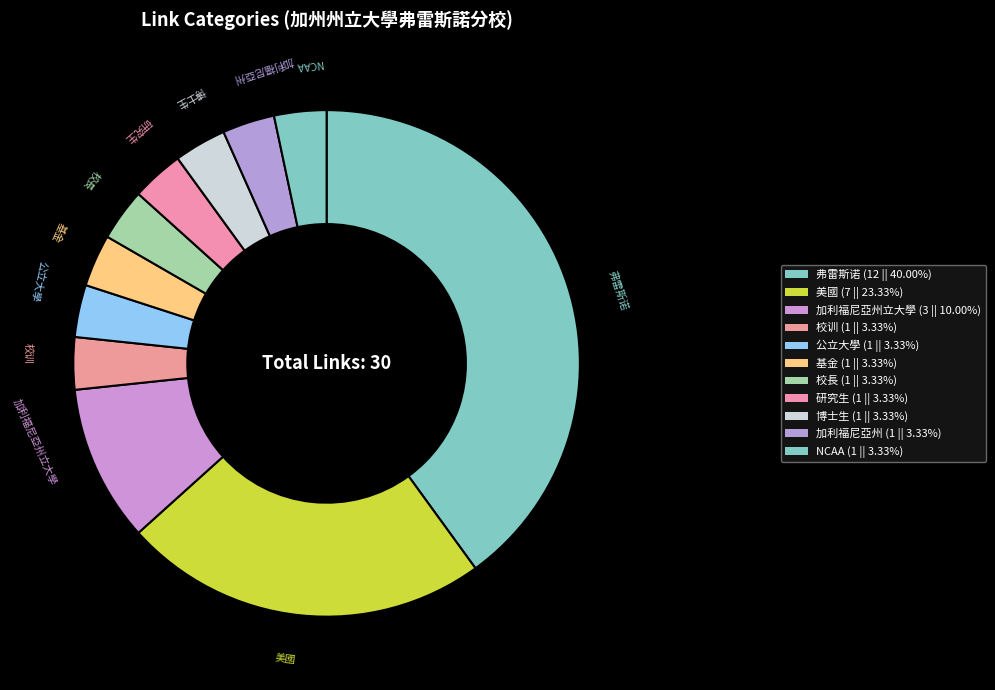

Count the number of slices in the pie.

11